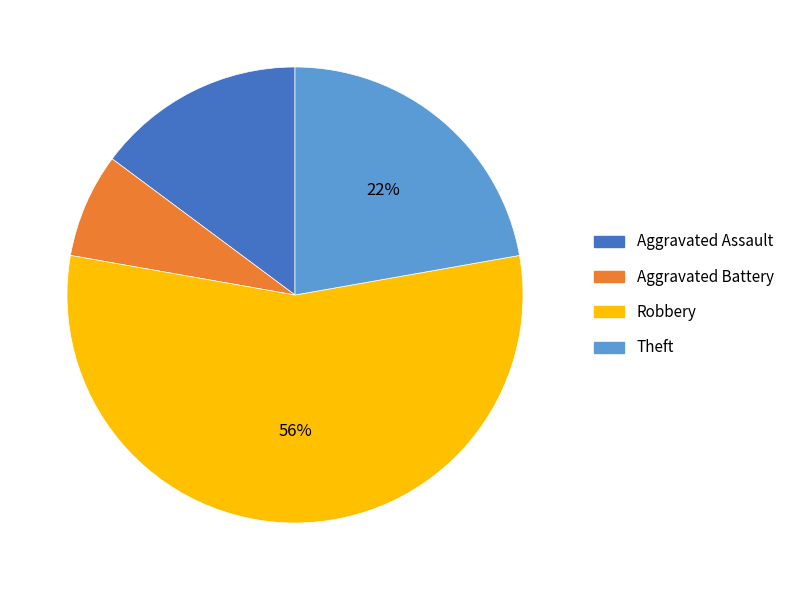

Rank the categories by value from lowest to highest.

Aggravated Battery, Aggravated Assault, Theft, Robbery